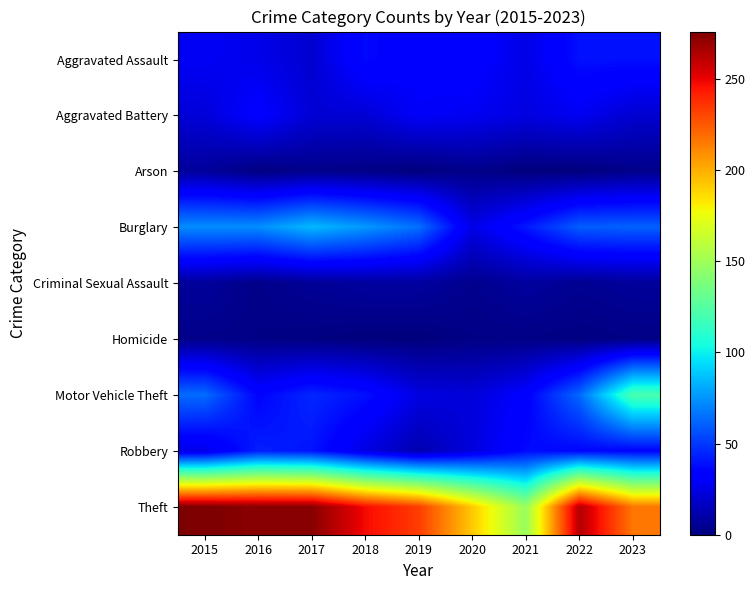

Which has a higher value, 2015 or 2020?

2020